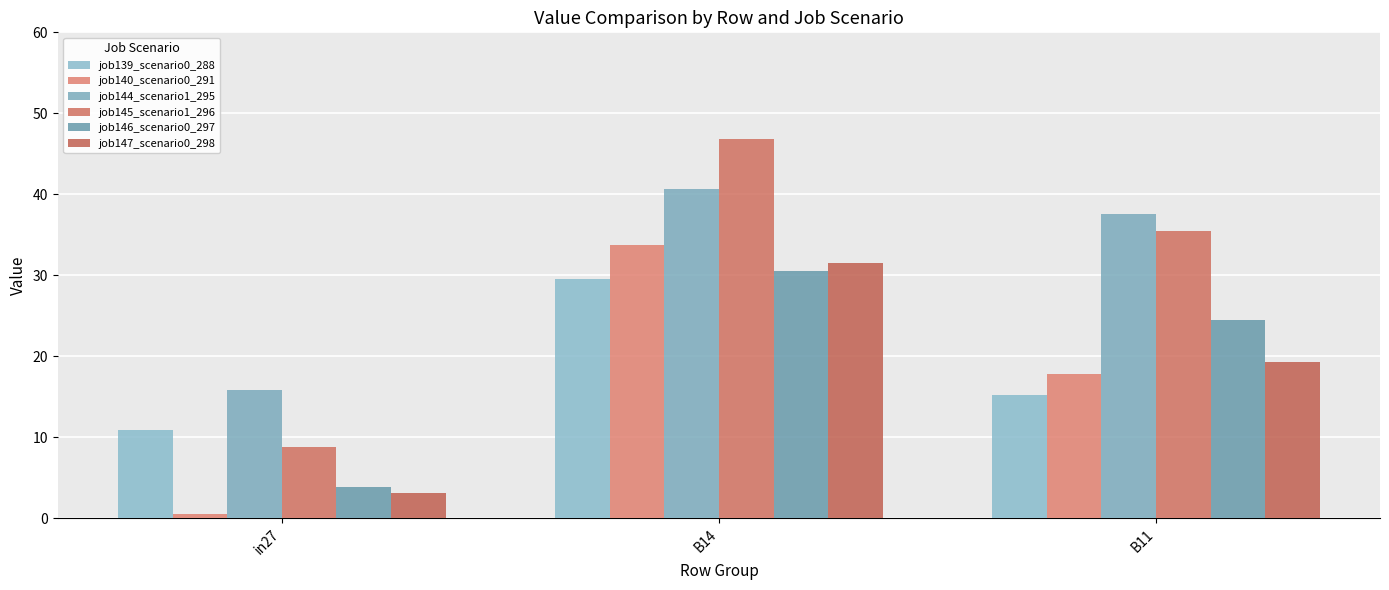

How many groups of bars are there?

3